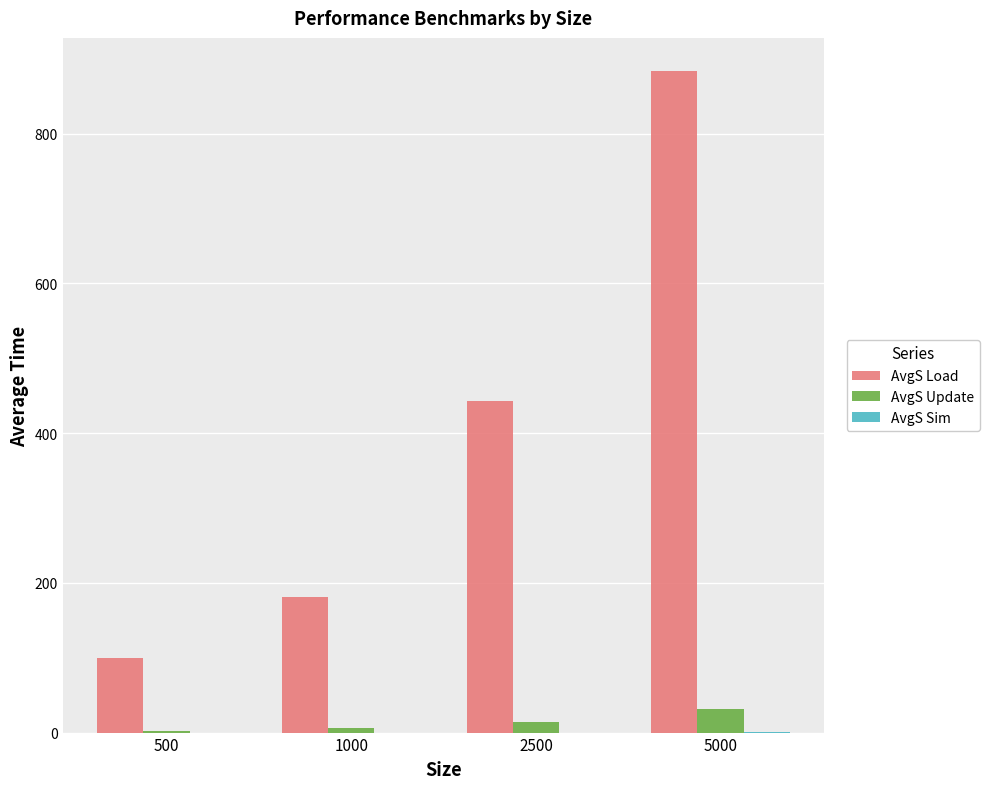

What is the total value across all series at 1000?

186.1